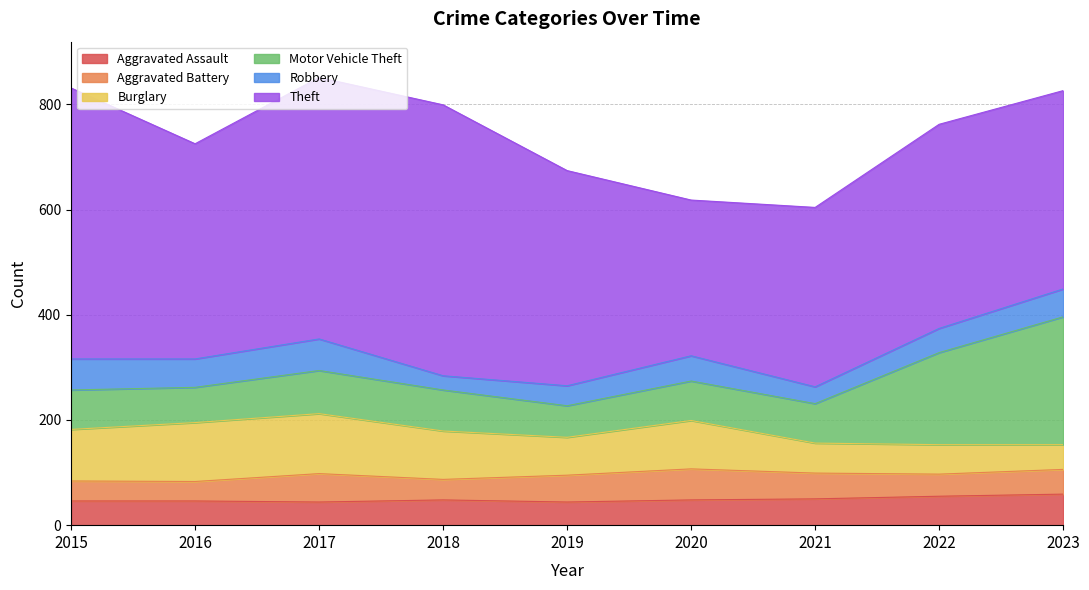

Between 2018 and 2023, which is larger?

2023